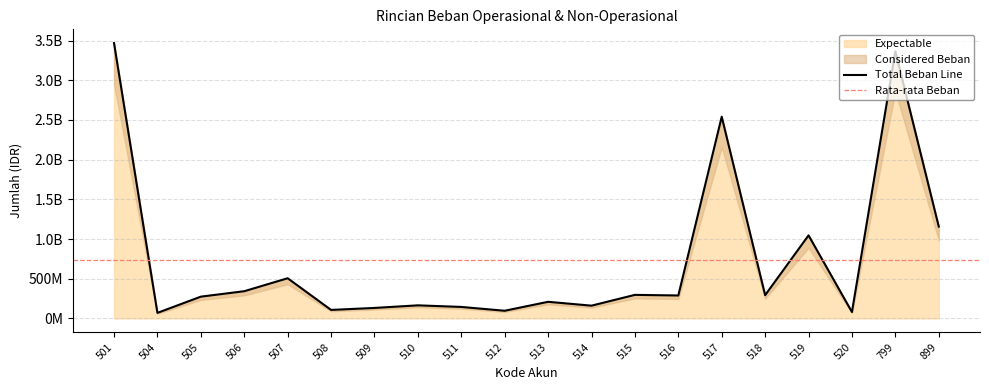

The chart shows a value of 159277022 at 505. True or false?

False